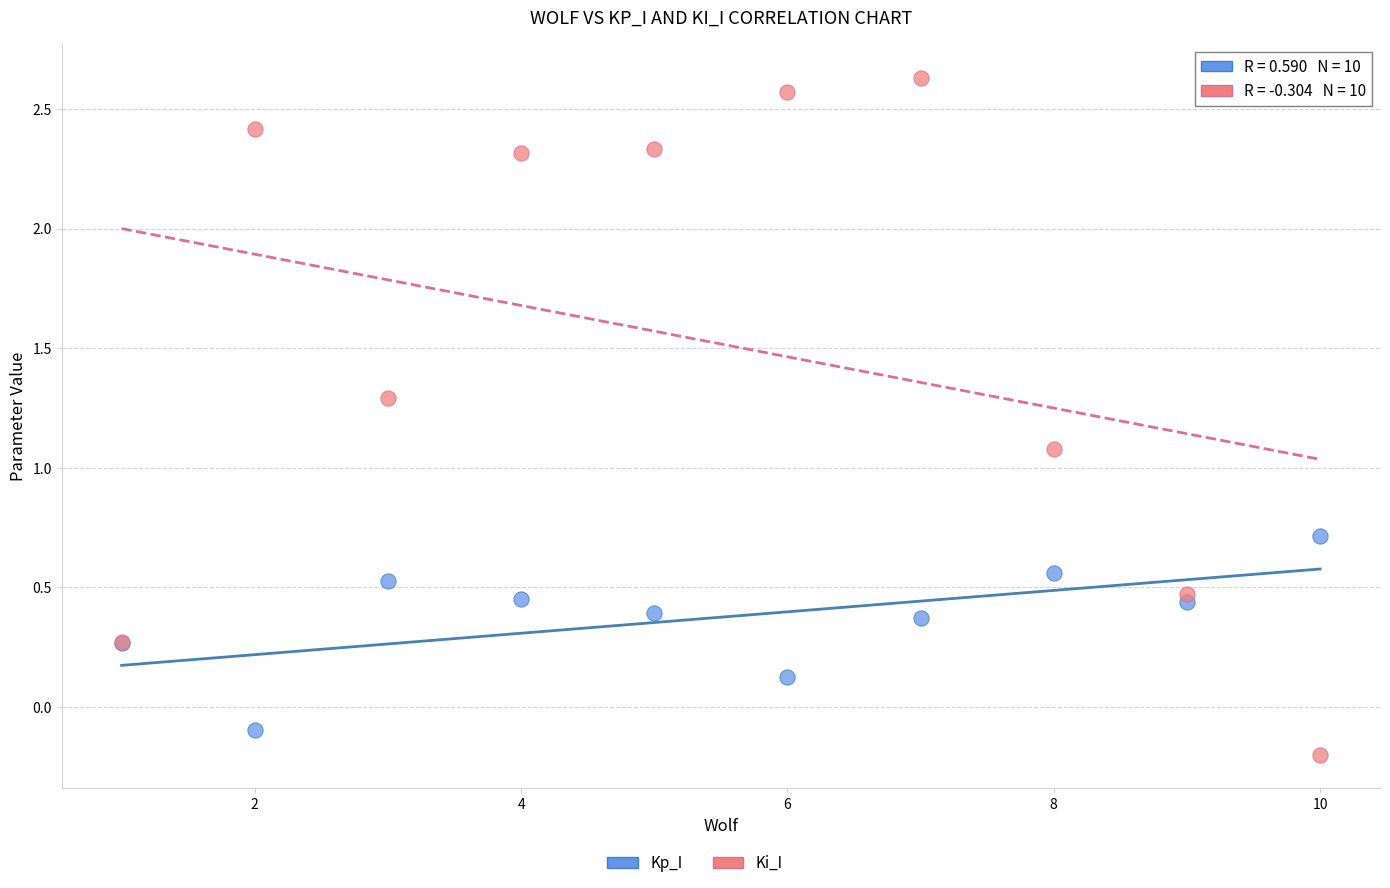

In the Ki_I series, what Y value is closest to 1?

1.1